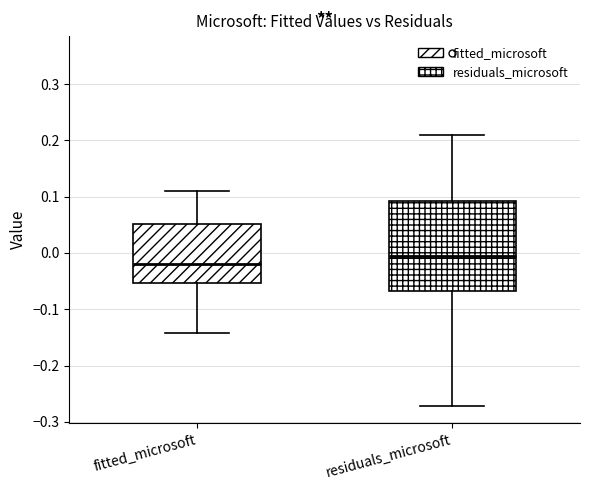

Which box has the lowest median line?

fitted_microsoft